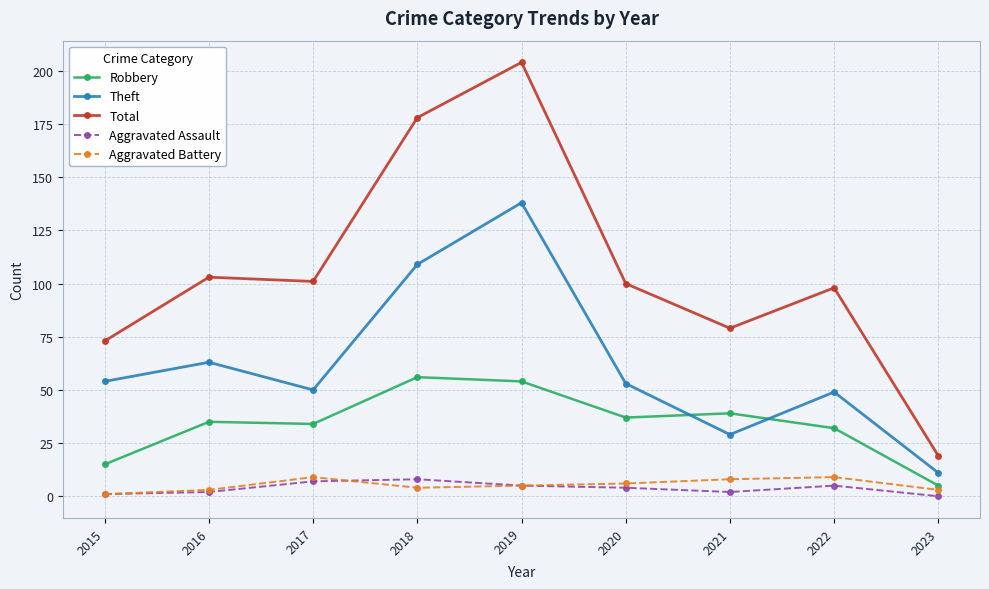

What is the average value of the Total series?

106